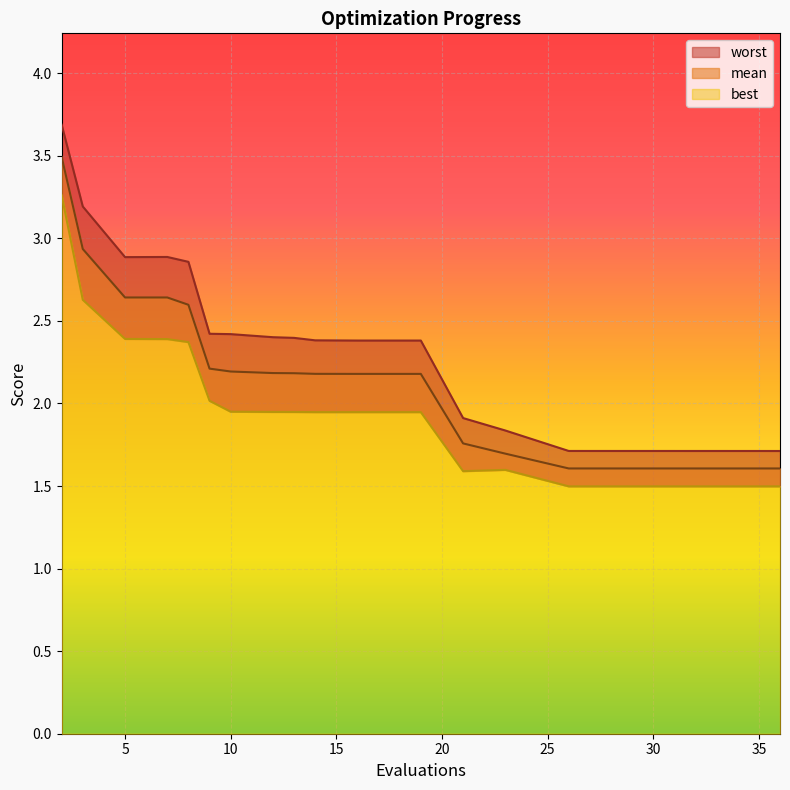

Rank the series by their average value, from lowest to highest.

best, mean, worst